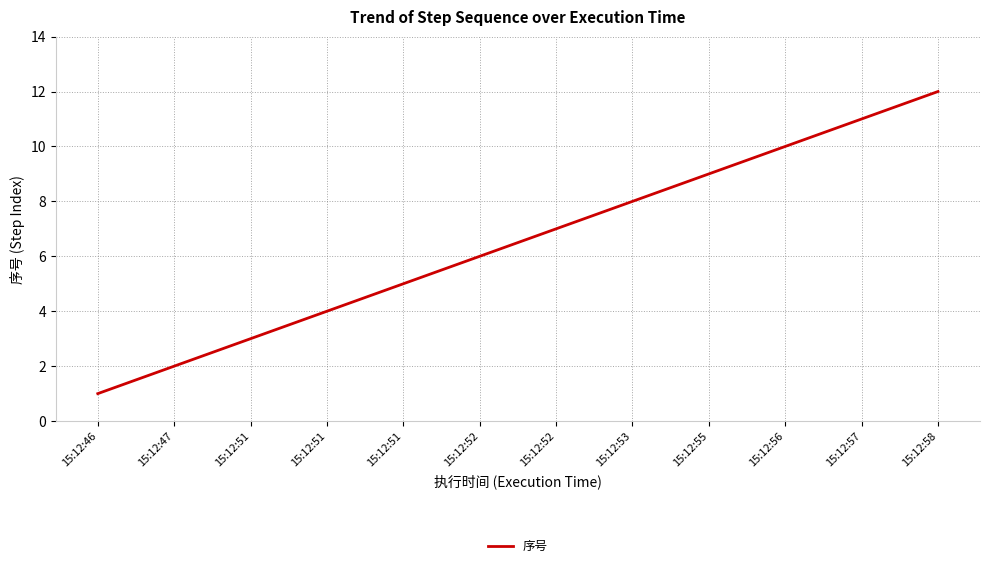

Reading left to right, list all the values displayed in this chart.

1	2	3	4	5	6	7	8	9	10	11	12